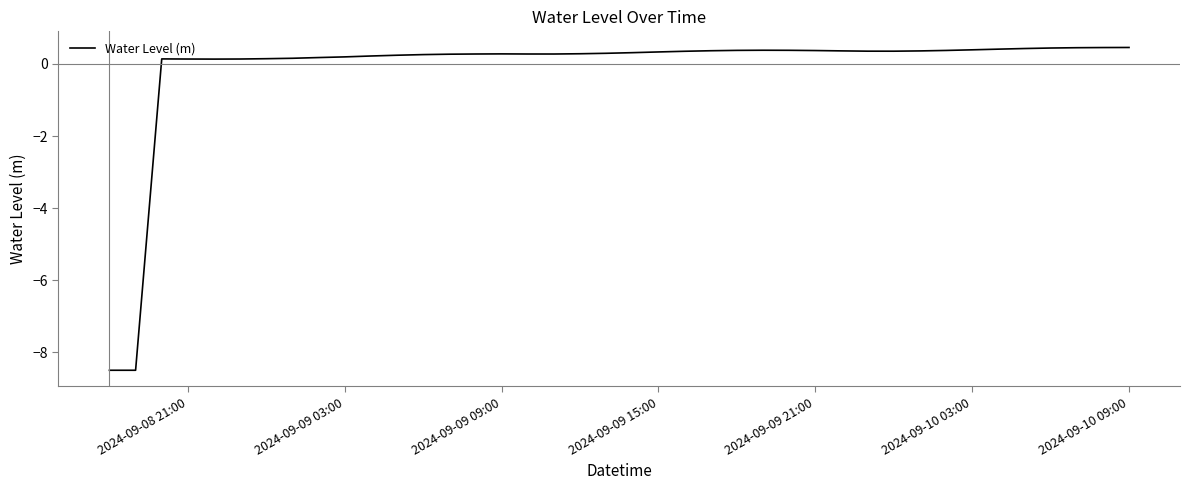

What is the difference between the maximum and minimum values?

9.0